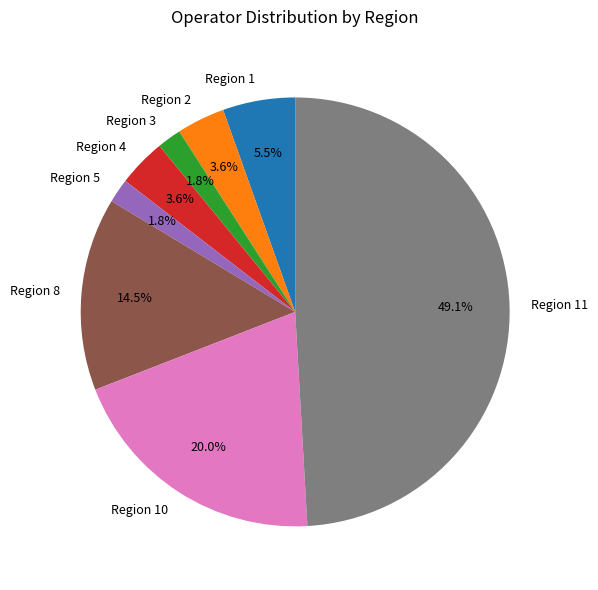

How many segments does this pie chart have?

8